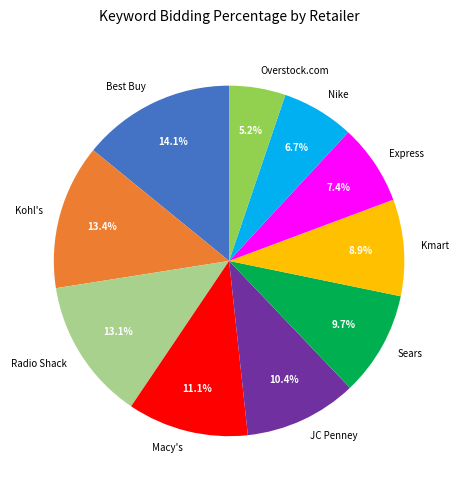

Does Overstock.com represent more than half of the total?

No